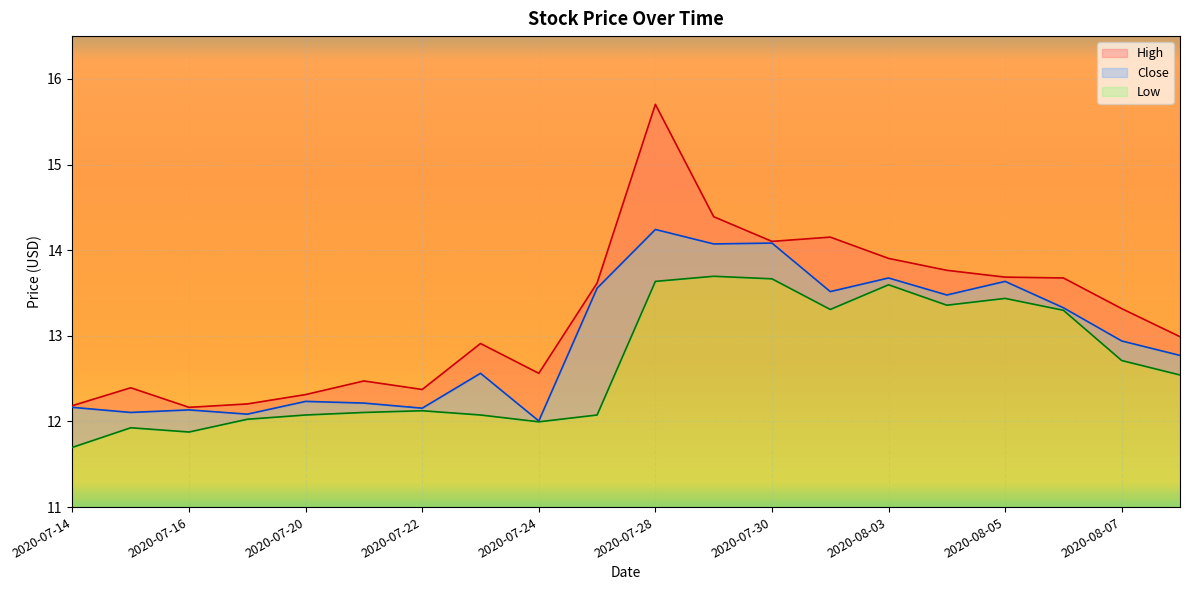

How many lines are shown in the chart?

3